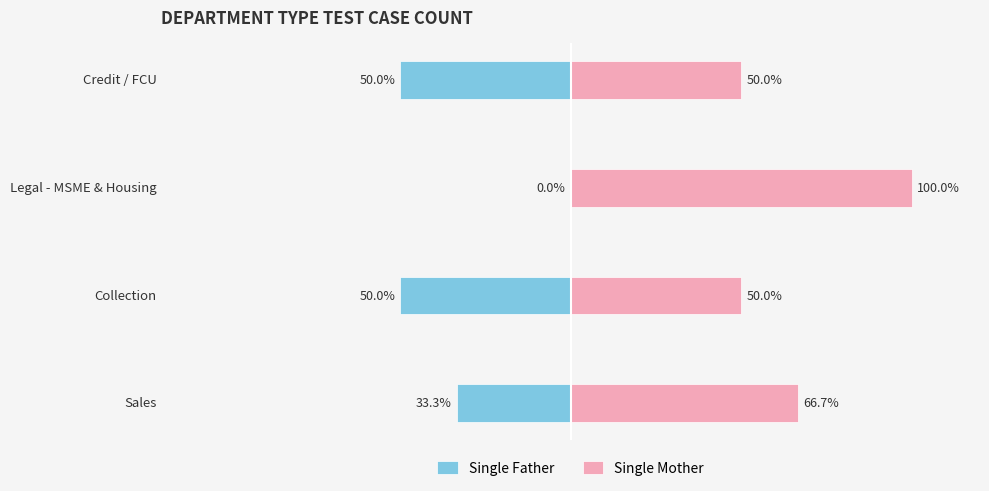

Rank the series at Credit / FCU from highest to lowest value.

Single Mother, Single Father